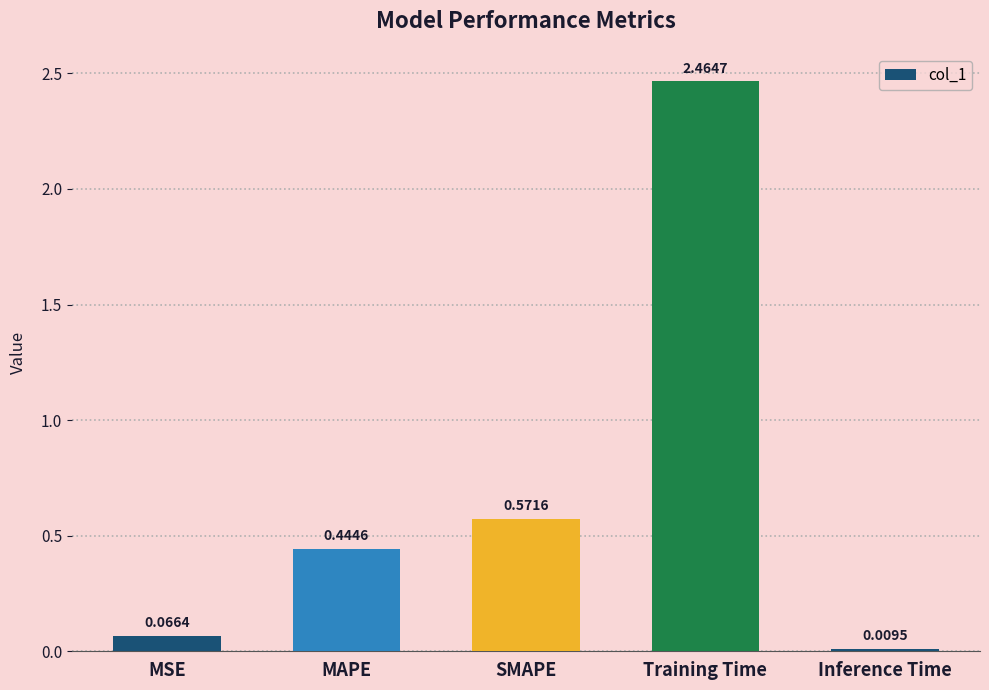

What is the average value?

0.7